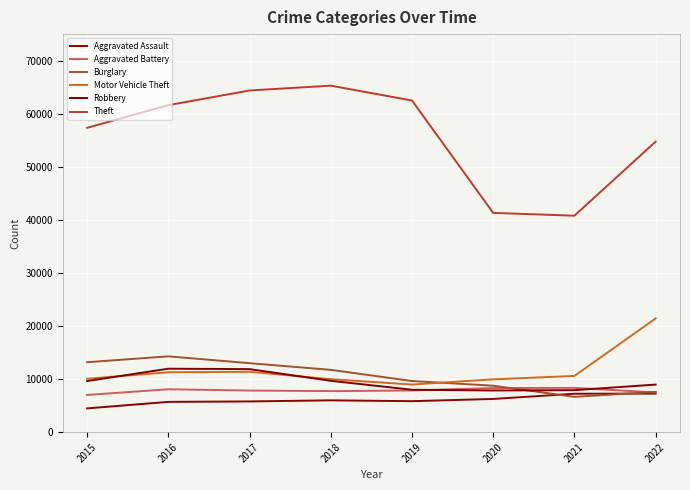

True or false: Robbery has a value of 7918 at 2021.

True